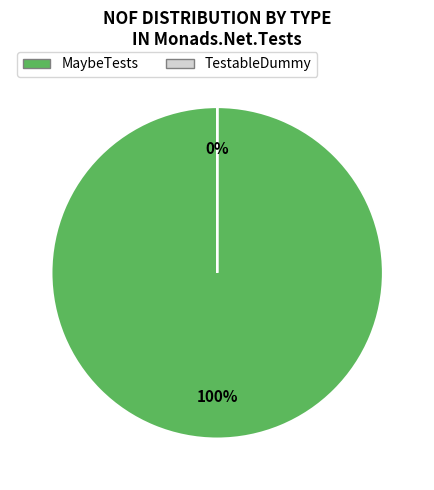

Which slice is the largest?

MaybeTests